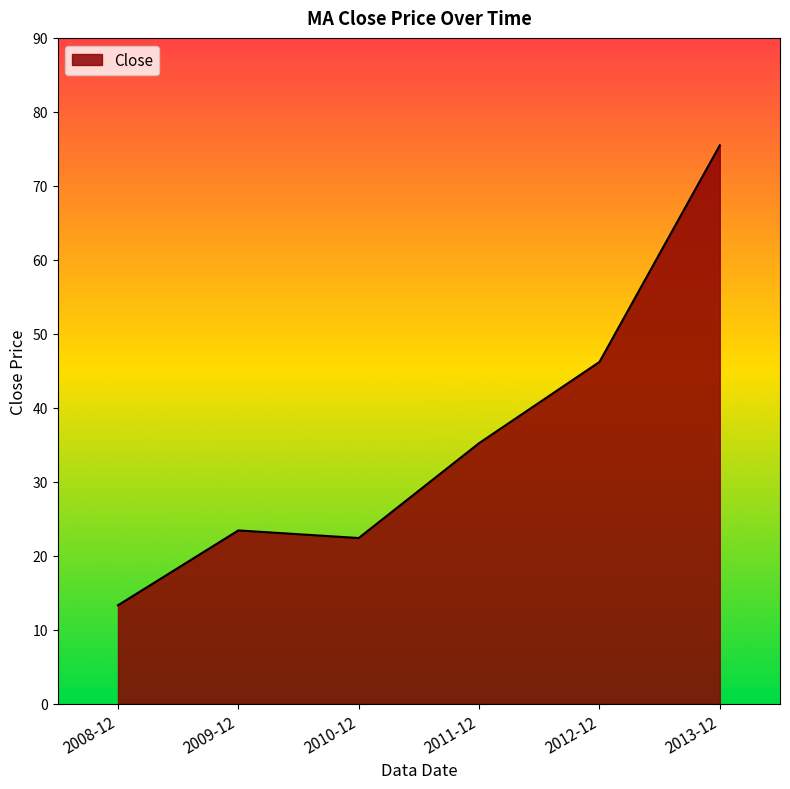

How many lines are shown in the chart?

1